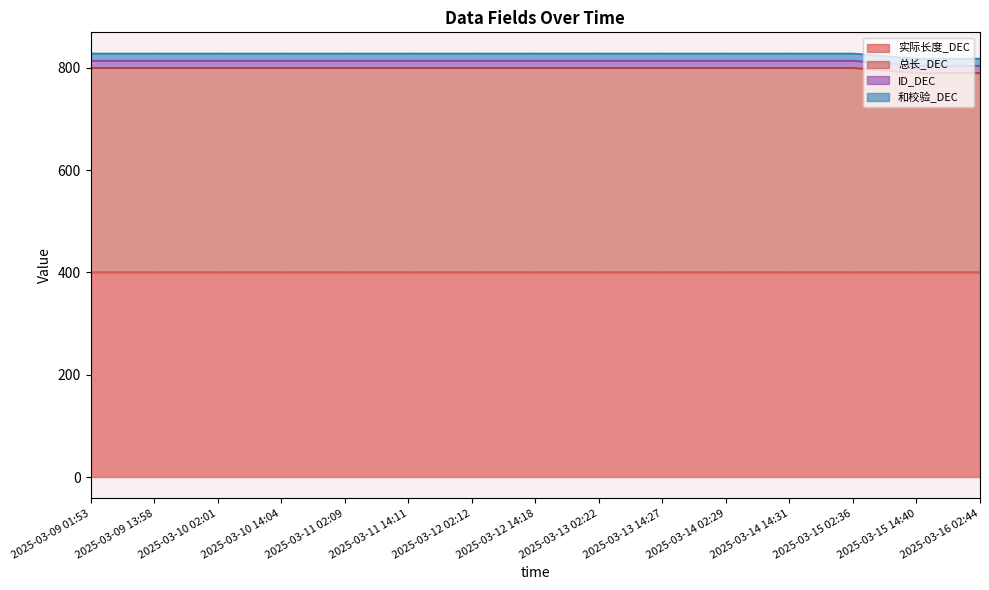

What are all the series names shown in the legend?

实际长度_DEC, 总长_DEC, ID_DEC, 和校验_DEC